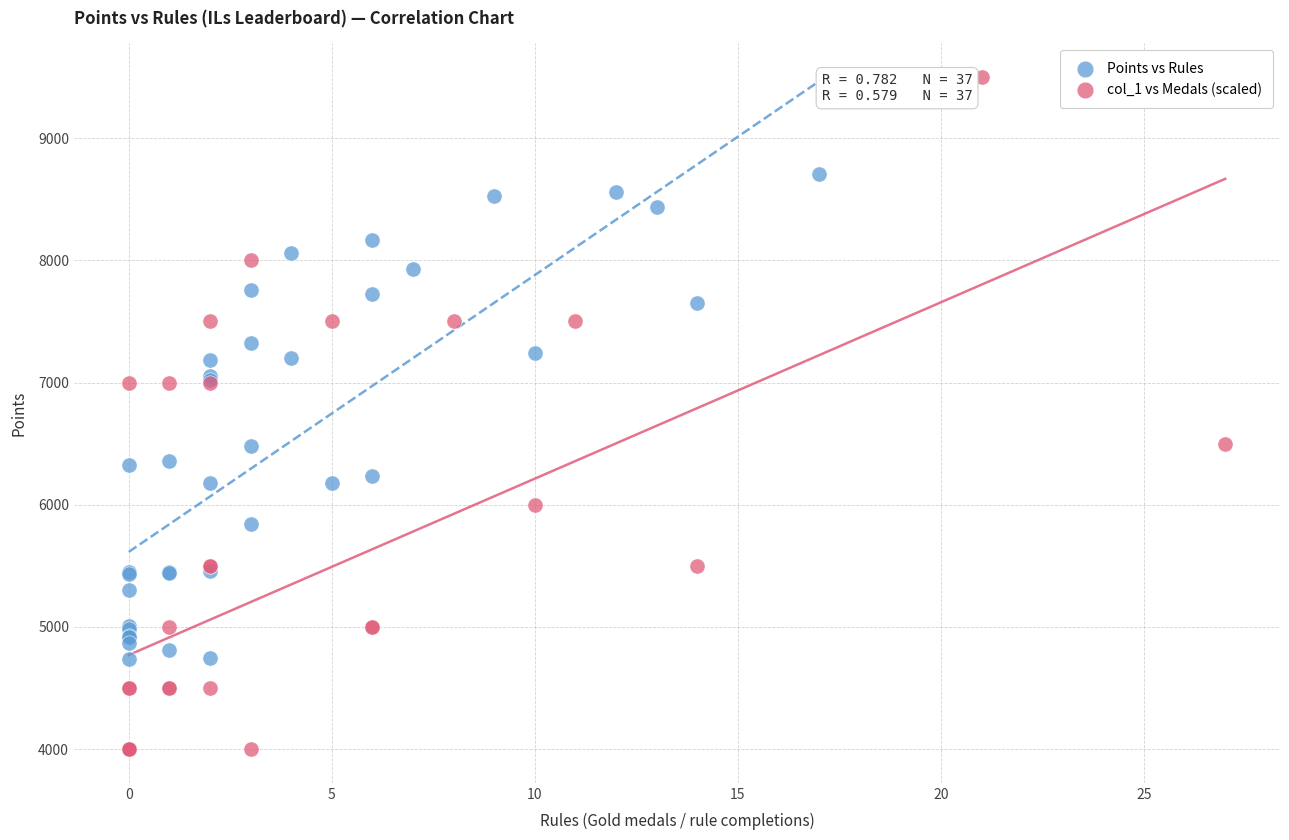

Which series has the widest spread of Y values?

col_1 vs Medals (scaled)